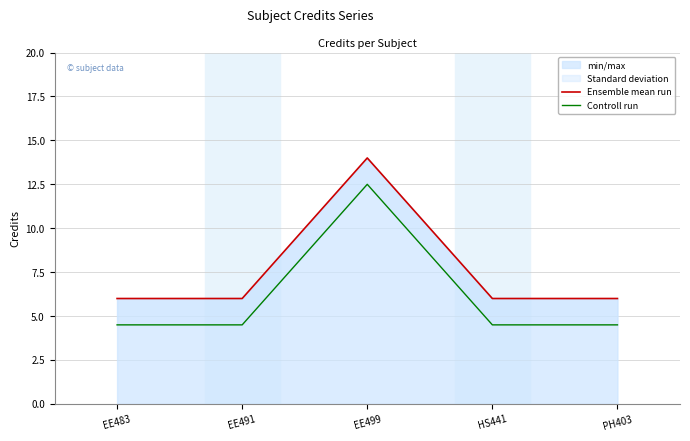

Rank the categories by Ensemble mean run value from highest to lowest.

EE499, EE483, EE491, HS441, PH403